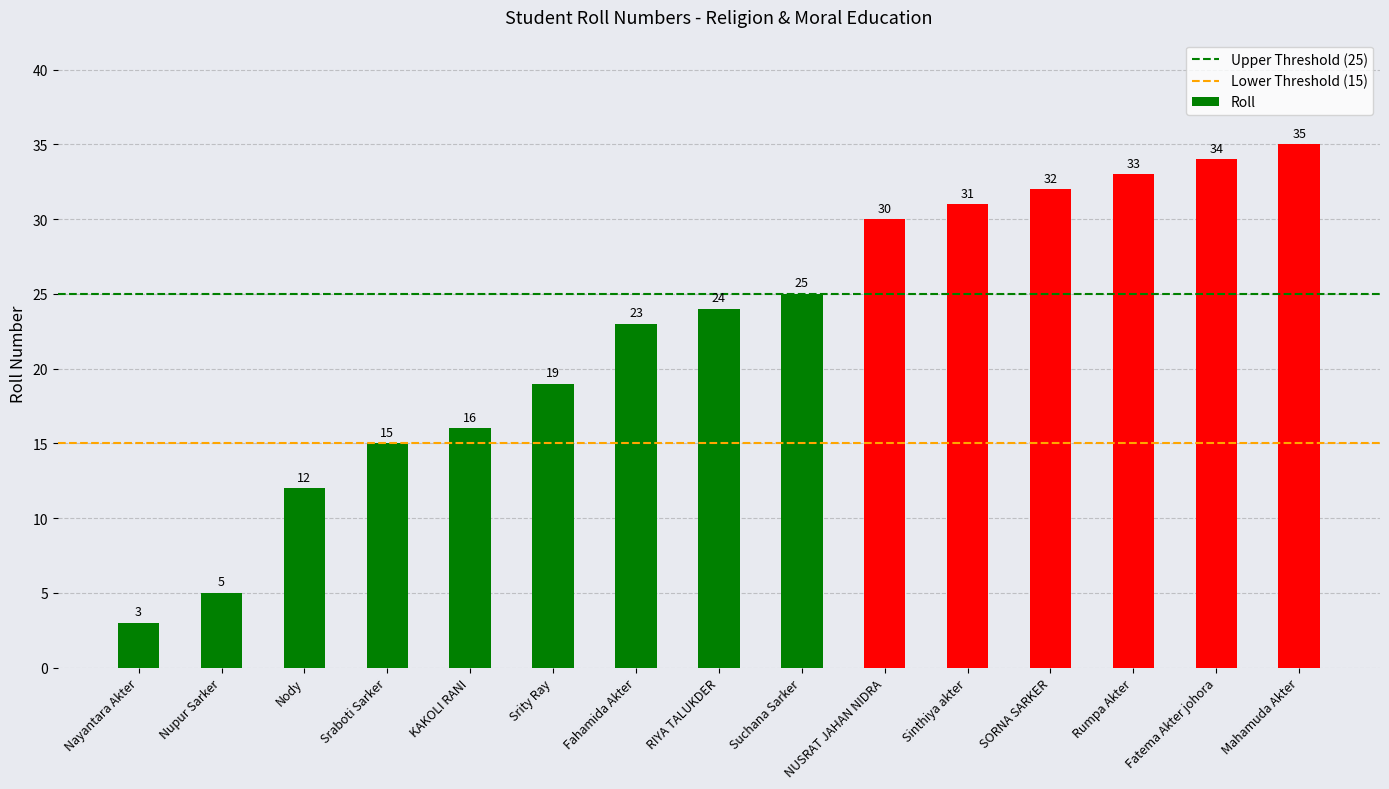

How many bars are there in total?

15